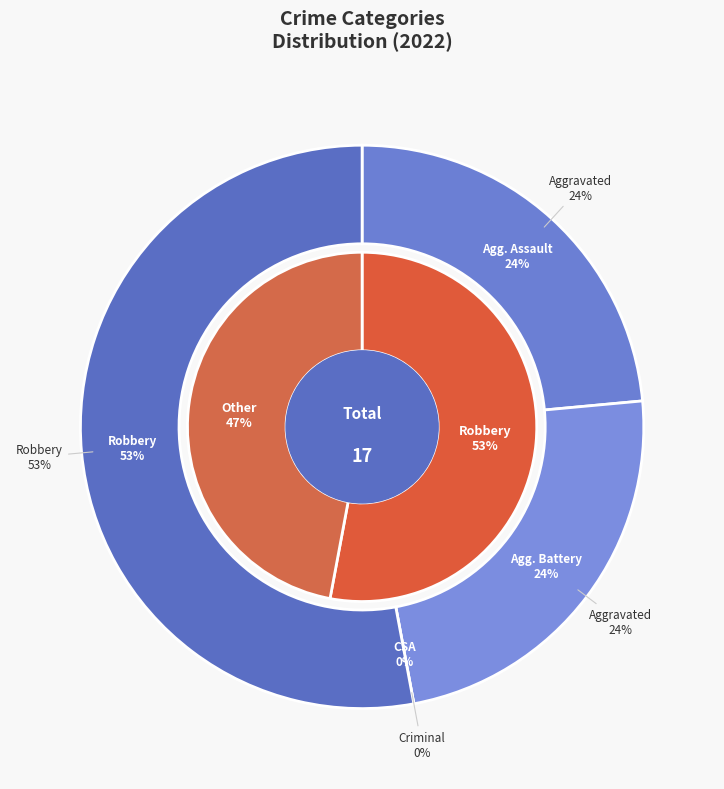

To the nearest percent, what portion does values_2022 represent?

24%